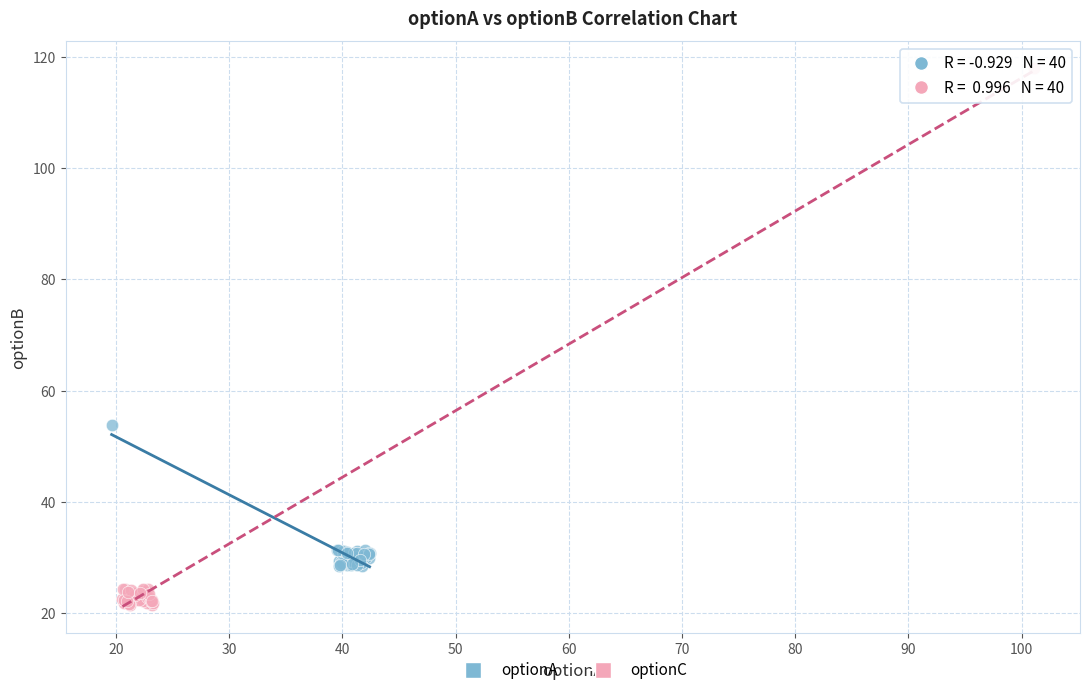

Which series has the widest spread of Y values?

optionC